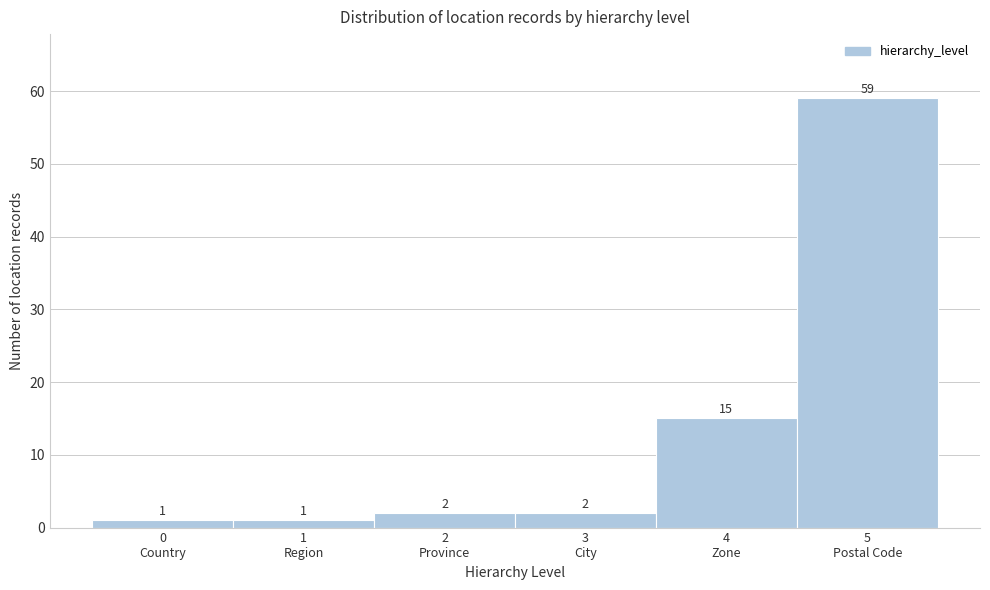

Reading left to right, transcribe all the data shown in this chart.

1	1	2	2	15	59